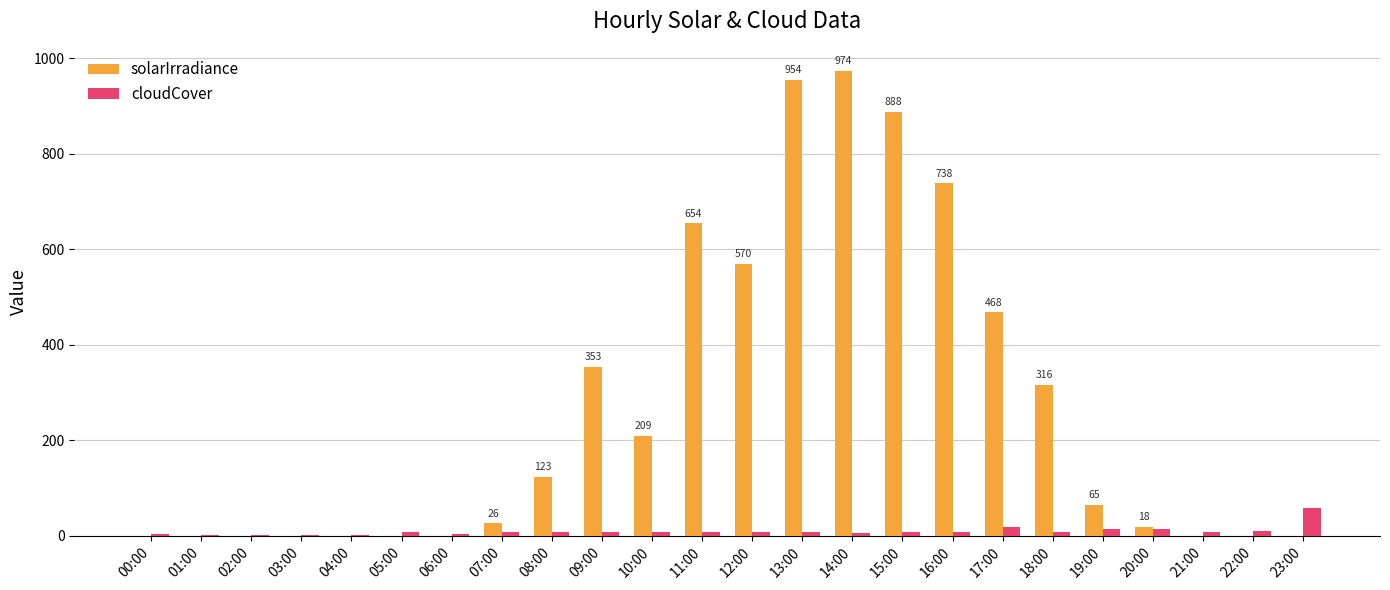

Which series has the largest total across all categories?

solarIrradiance